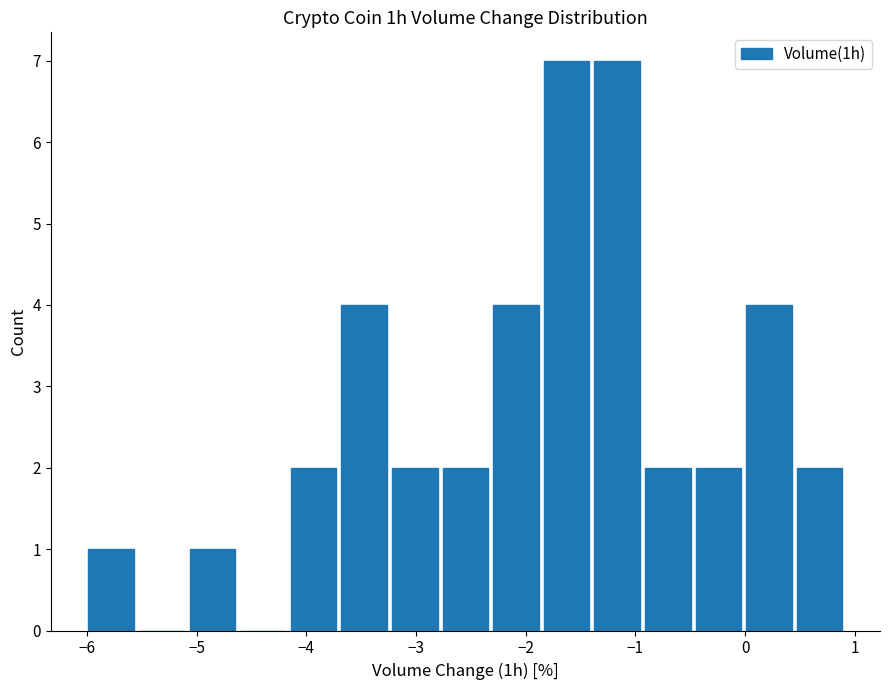

Reading left to right, transcribe this chart: for each bar, give the range it covers on the x-axis and its height. Neither the bar edges nor the heights are printed on the chart, so give them approximately, as read against the axes.

-6.0 to -5.5: 1
-5.5 to -5.1: 0
-5.1 to -4.6: 1
-4.6 to -4.2: 0
-4.2 to -3.7: 2
-3.7 to -3.2: 4
-3.2 to -2.8: 2
-2.8 to -2.3: 2
-2.3 to -1.9: 4
-1.9 to -1.4: 7
-1.4 to -0.9: 7
-0.9 to -0.5: 2
-0.5 to 0.0: 2
0.0 to 0.4: 4
0.4 to 0.9: 2